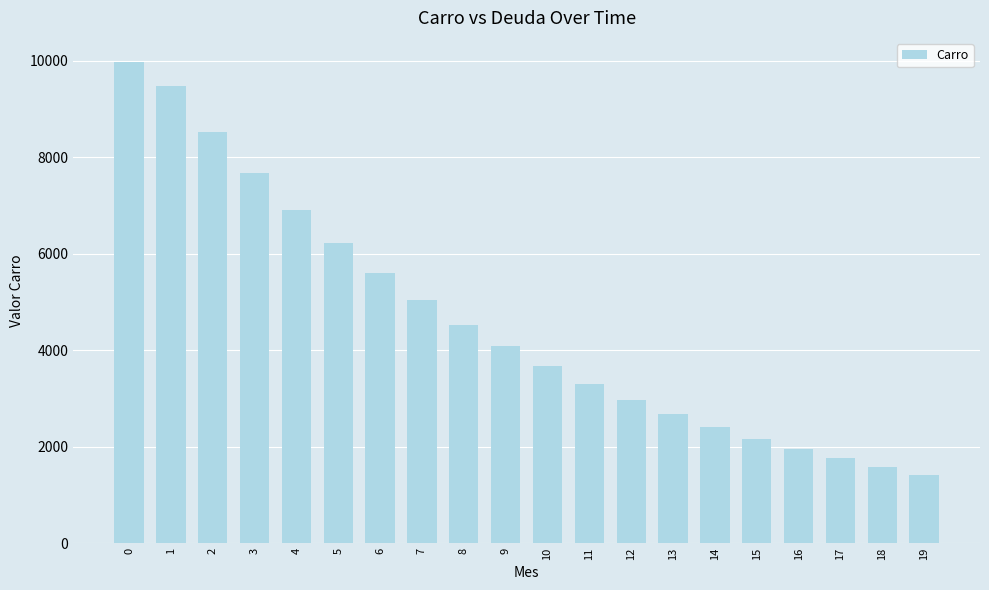

Is it true that the value at 18 is 998.7?

False